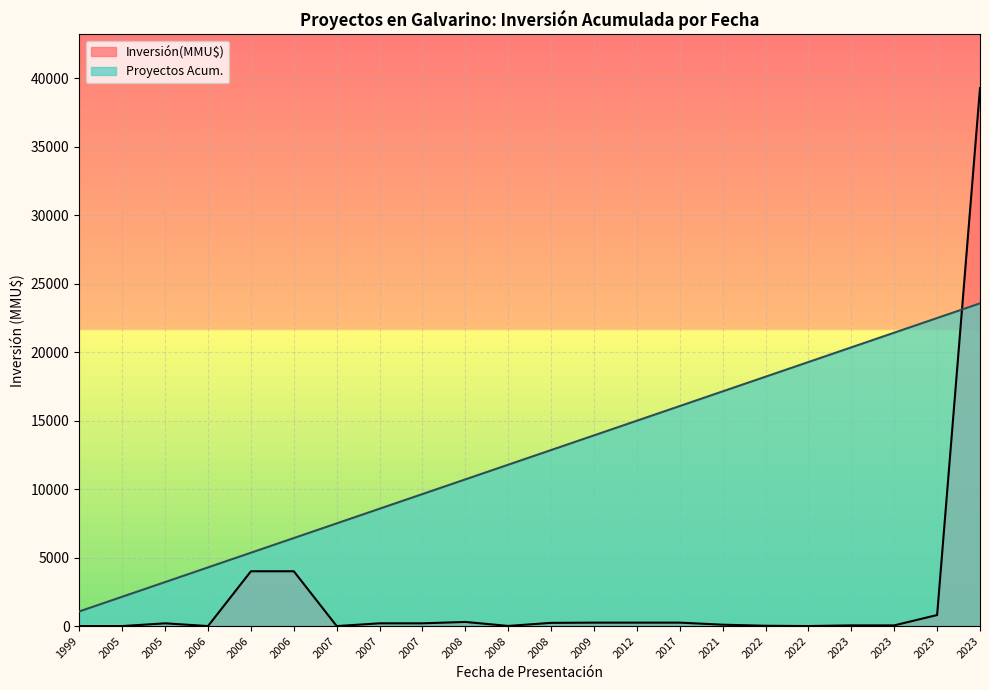

What is the sum of the Inversión(MMU$) values at 2021 and 2017?

350.0